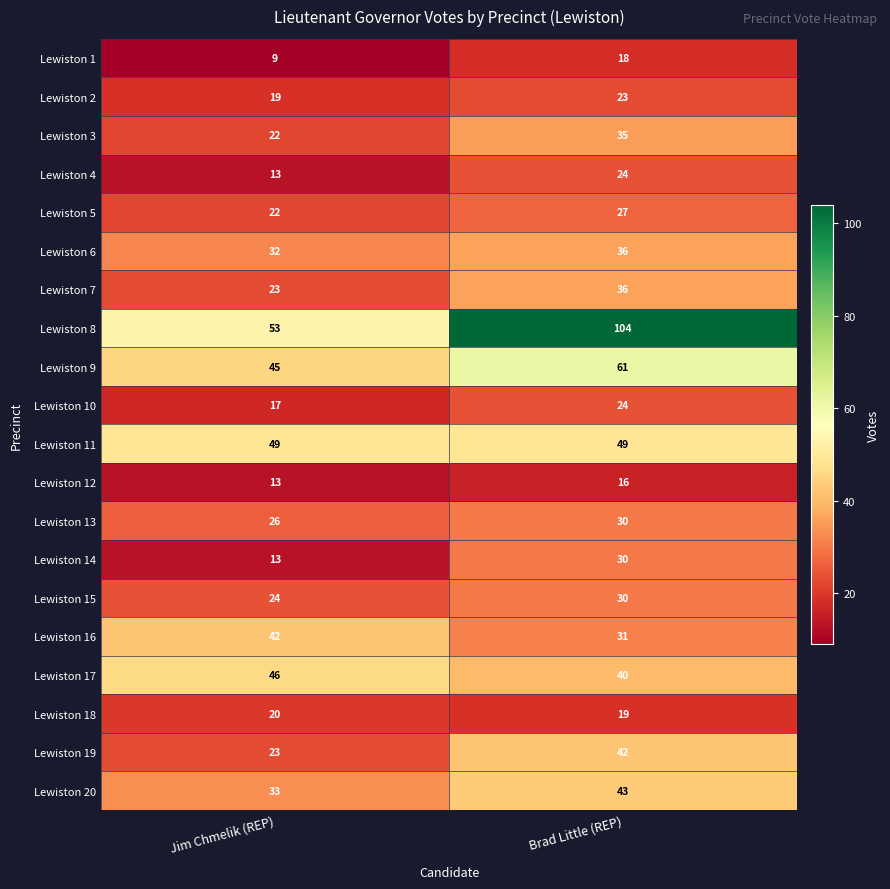

Between Jim Chmelik (REP) and Brad Little (REP), which series saw the biggest shift?

Lewiston 8